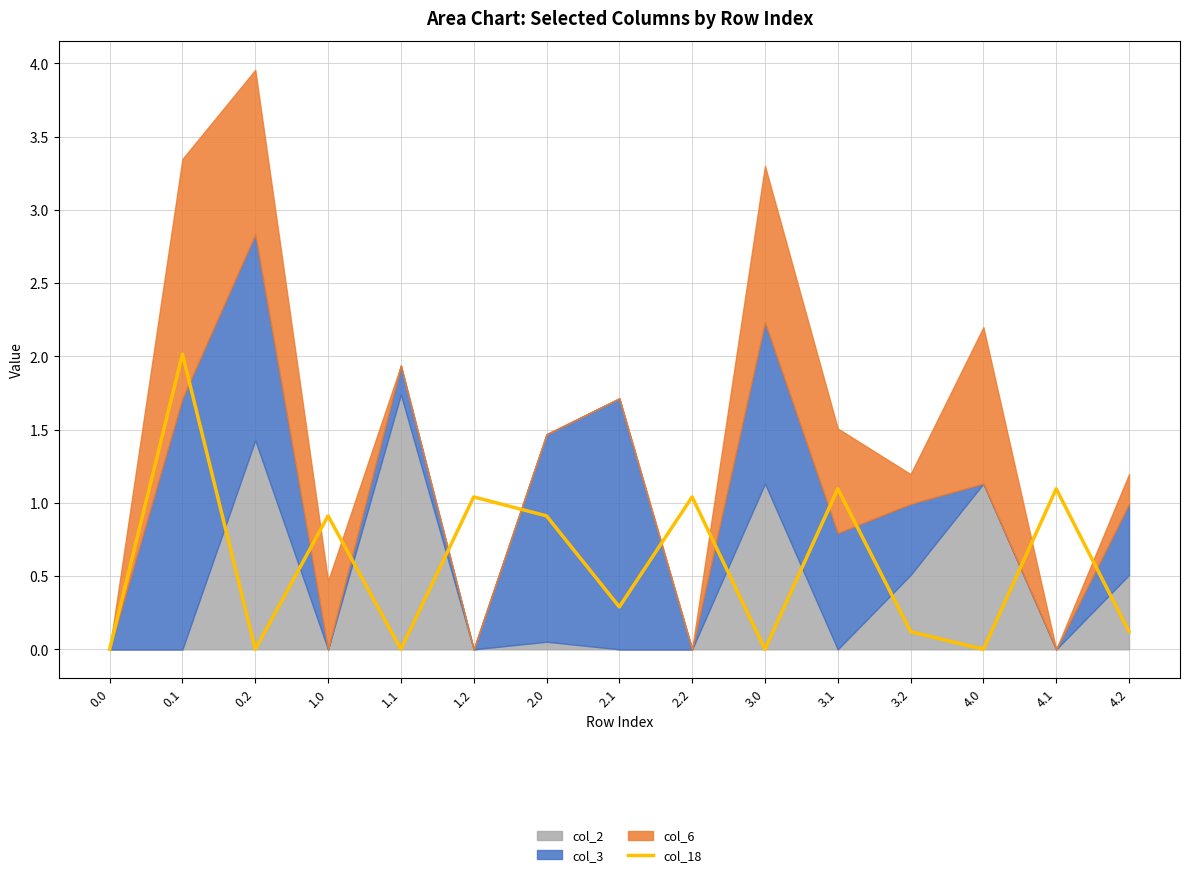

How many data points are above 0?

10